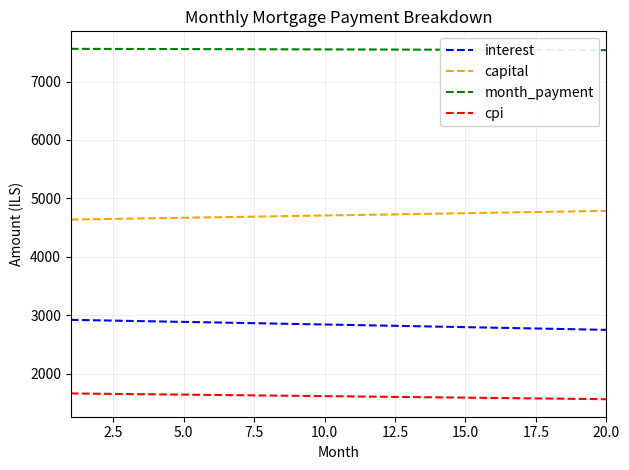

What is the difference between the second highest and minimum values in the month_payment series?

21.3